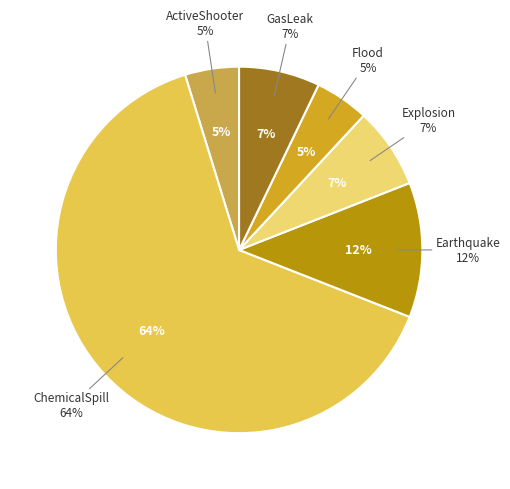

Is the sum of Explosion and Flood greater than half?

No